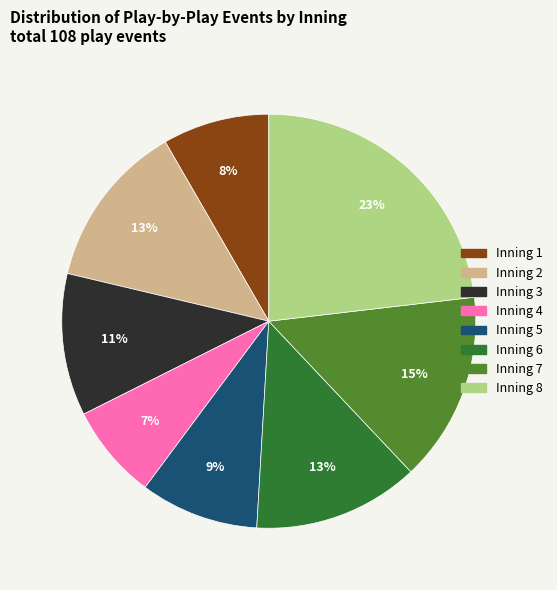

Does Inning 3 account for over 50% of the chart?

No